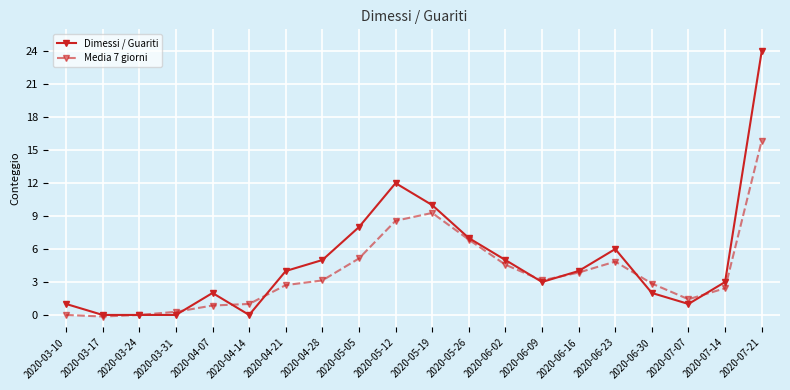

What are all the series names shown in the legend?

Dimessi / Guariti, Media 7 giorni